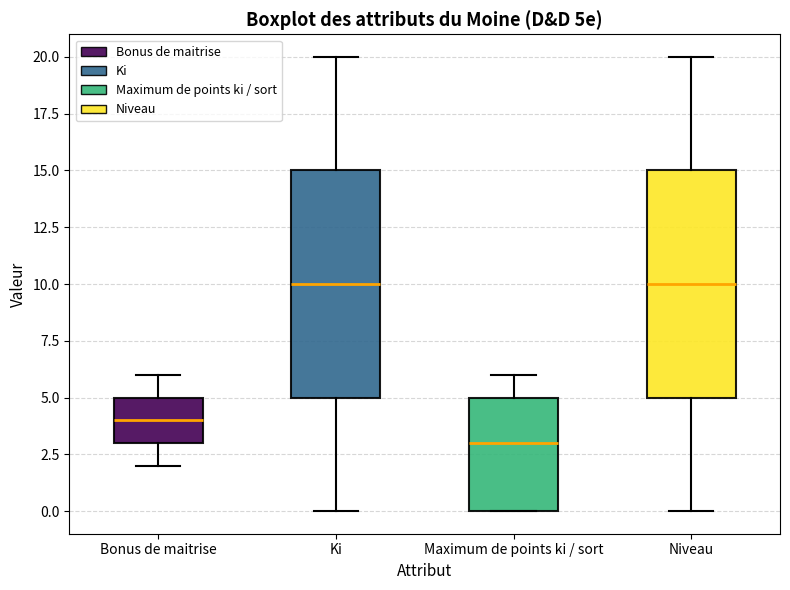

Reading left to right, transcribe this box plot: for each box, give where its median line is, the range the box spans, and where its two whiskers end, as read against the y-axis. The values are not printed on the chart, so give them approximately, as read against the axis.

Bonus de maitrise: median 4, box 3 to 5, whiskers 2 to 6
Ki: median 10, box 5 to 15, whiskers 0 to 20
Maximum de points ki / sort: median 3, box 0 to 5, whiskers 0 to 6
Niveau: median 10, box 5 to 15, whiskers 0 to 20